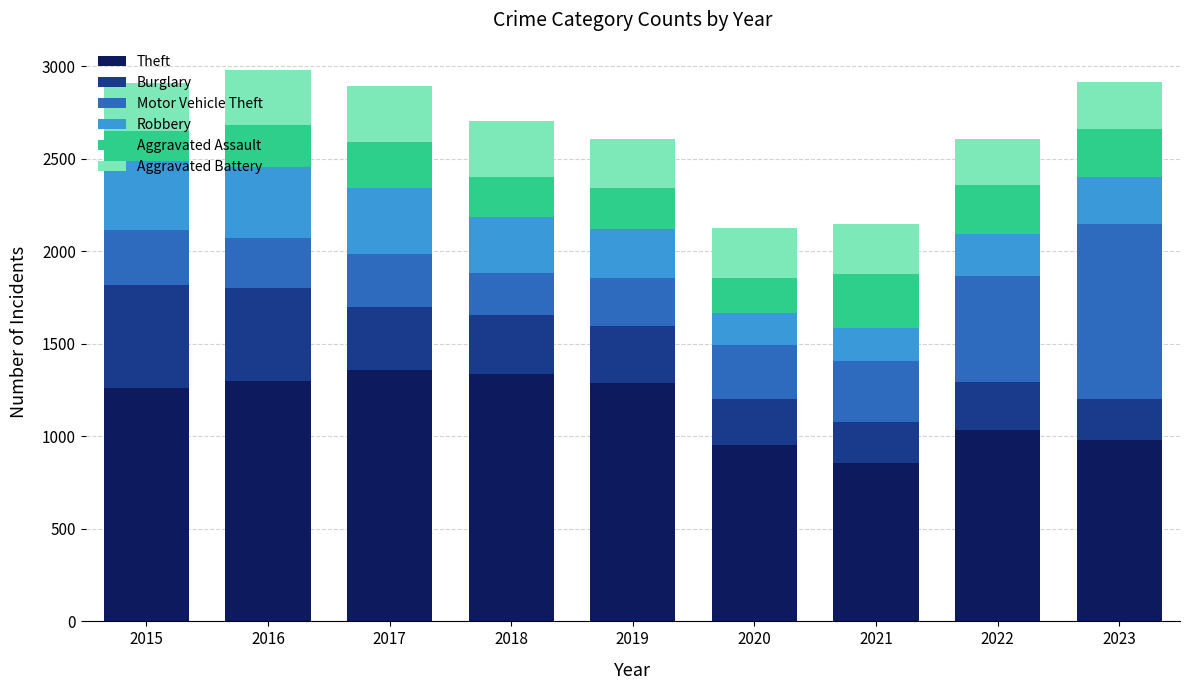

What is the sum of the Theft values at 2020 and 2016?

2251